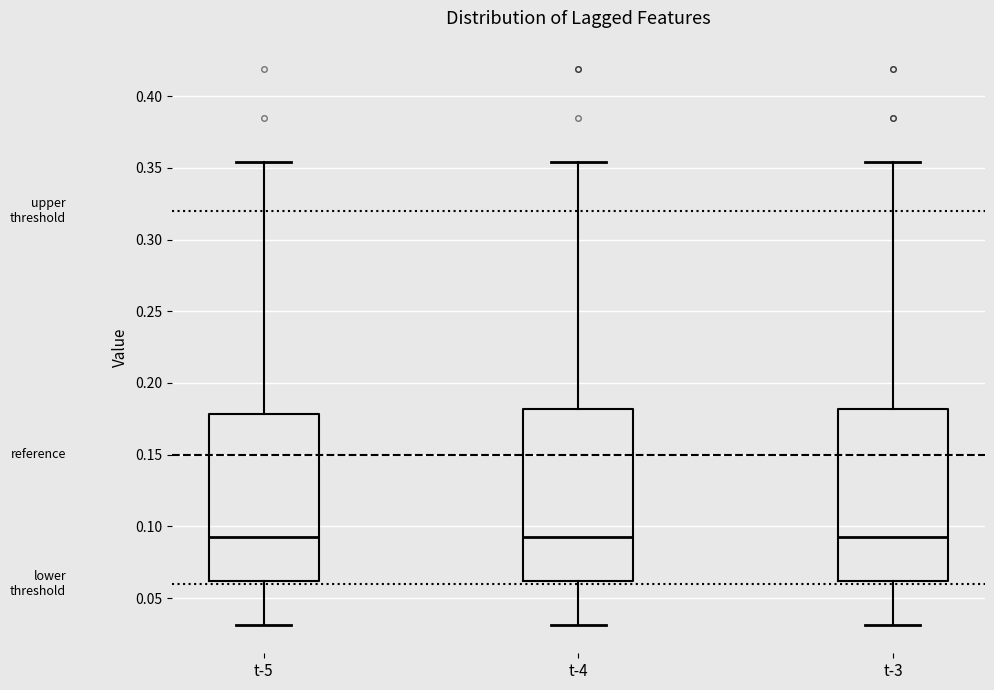

Where does the lower whisker of the box for t-5 end on the y-axis? The values are not printed on the chart, so give them approximately, as read against the axis.

0.030